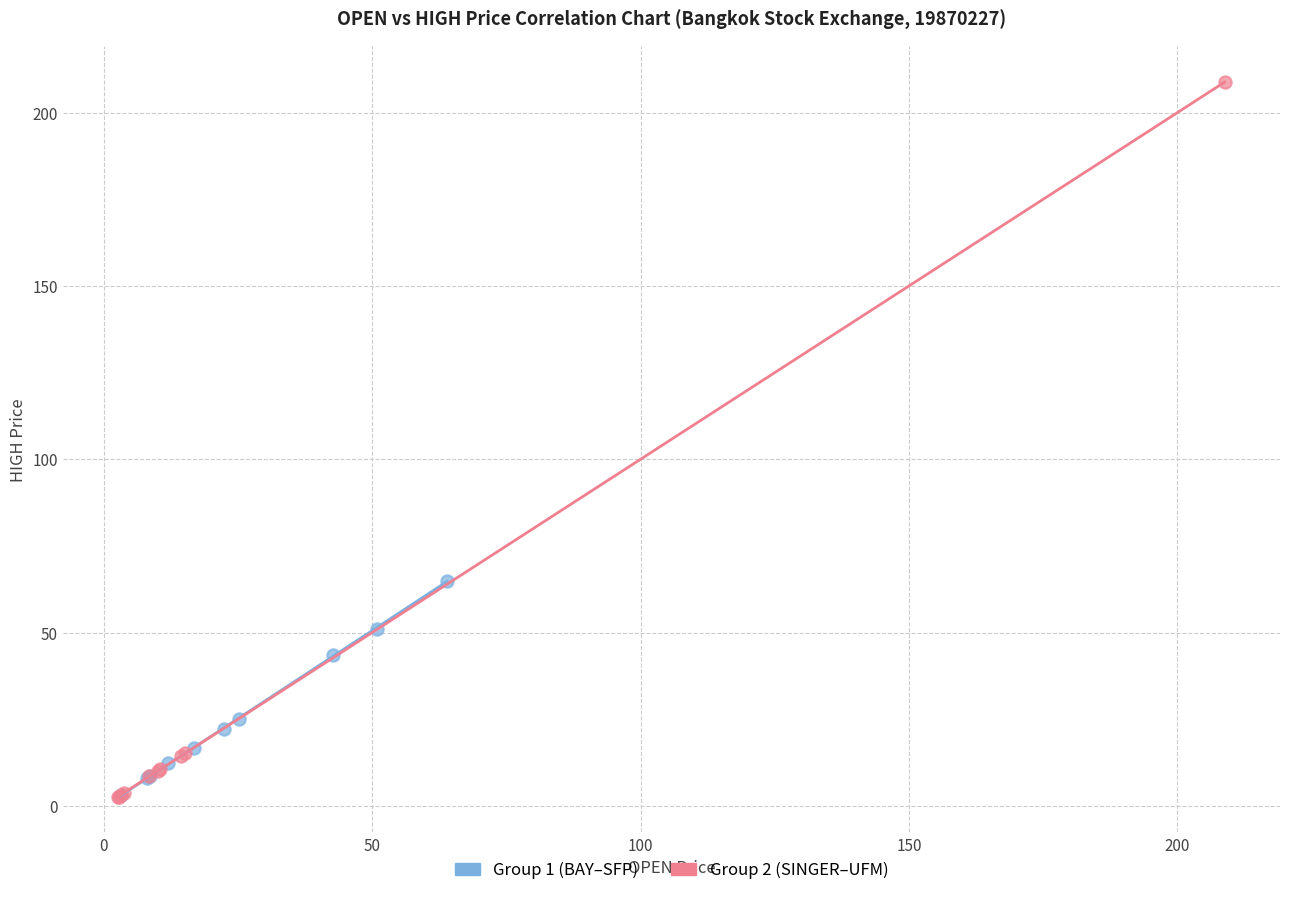

Which series has the largest Y range (max minus min)?

Group 2 (SINGER–UFM)